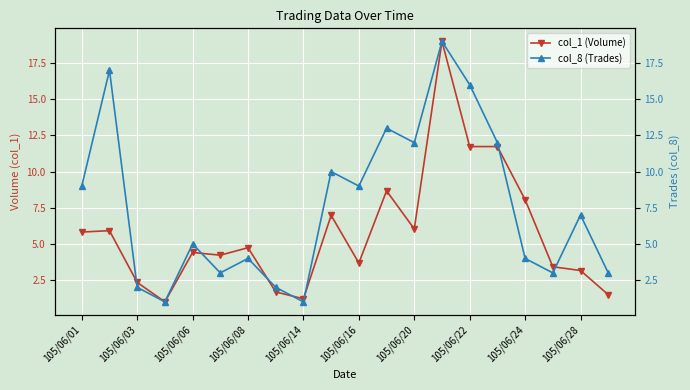

What is the difference between the maximum and minimum values in the col_8 (Trades) series?

18.0